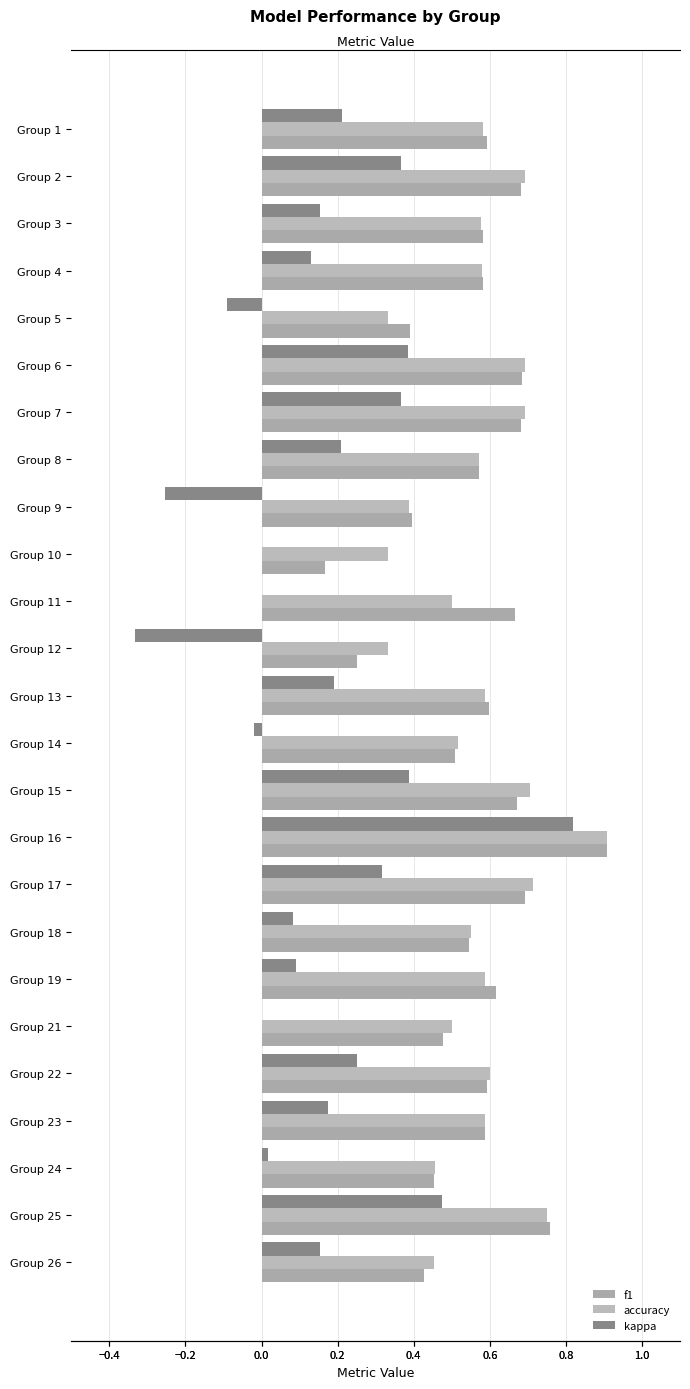

What is the maximum value shown in the chart?

0.9